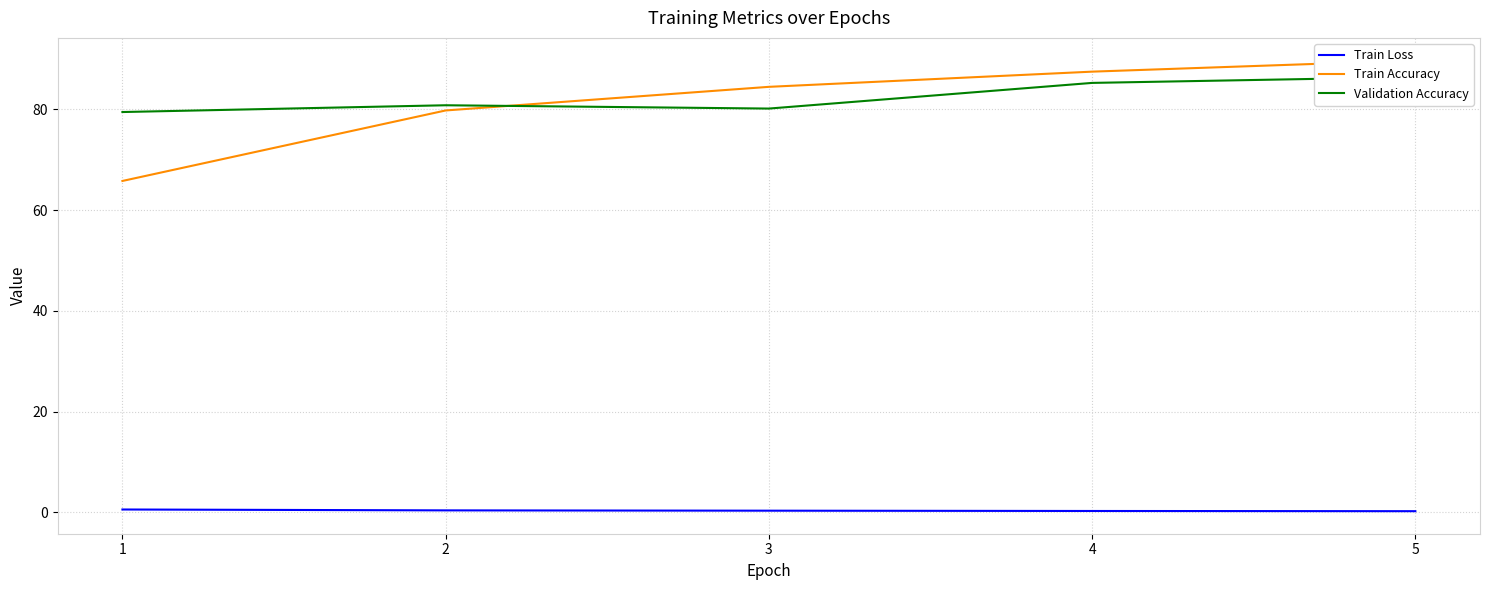

At 4, list the series in order from largest to smallest.

Train Accuracy, Validation Accuracy, Train Loss